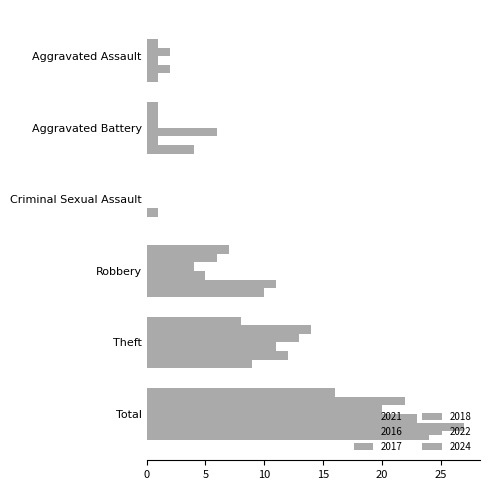

How many values in 2017 are above zero?

5